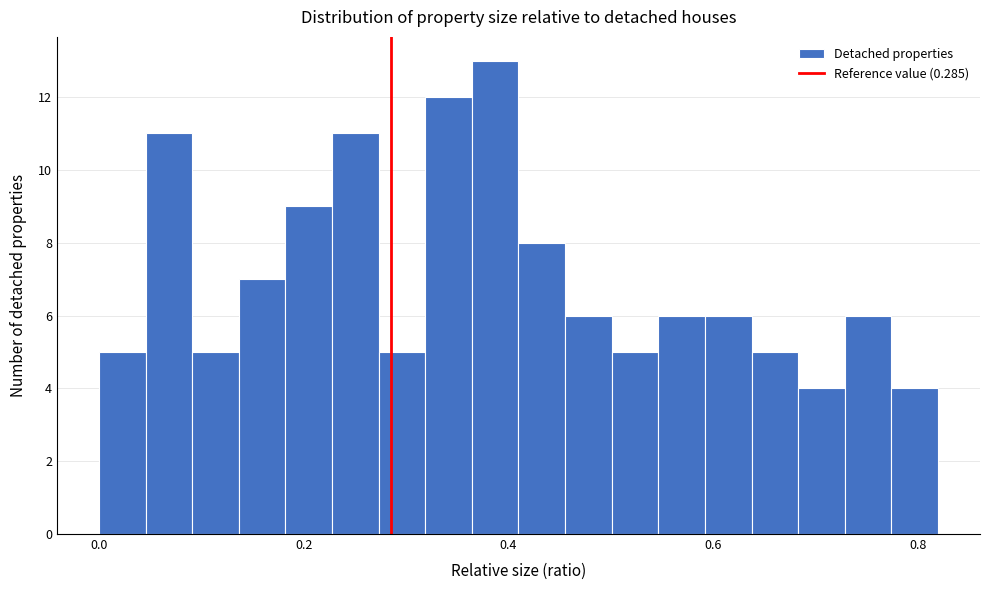

Read against the x-axis, roughly where is the centre of the tallest bar?

0.38